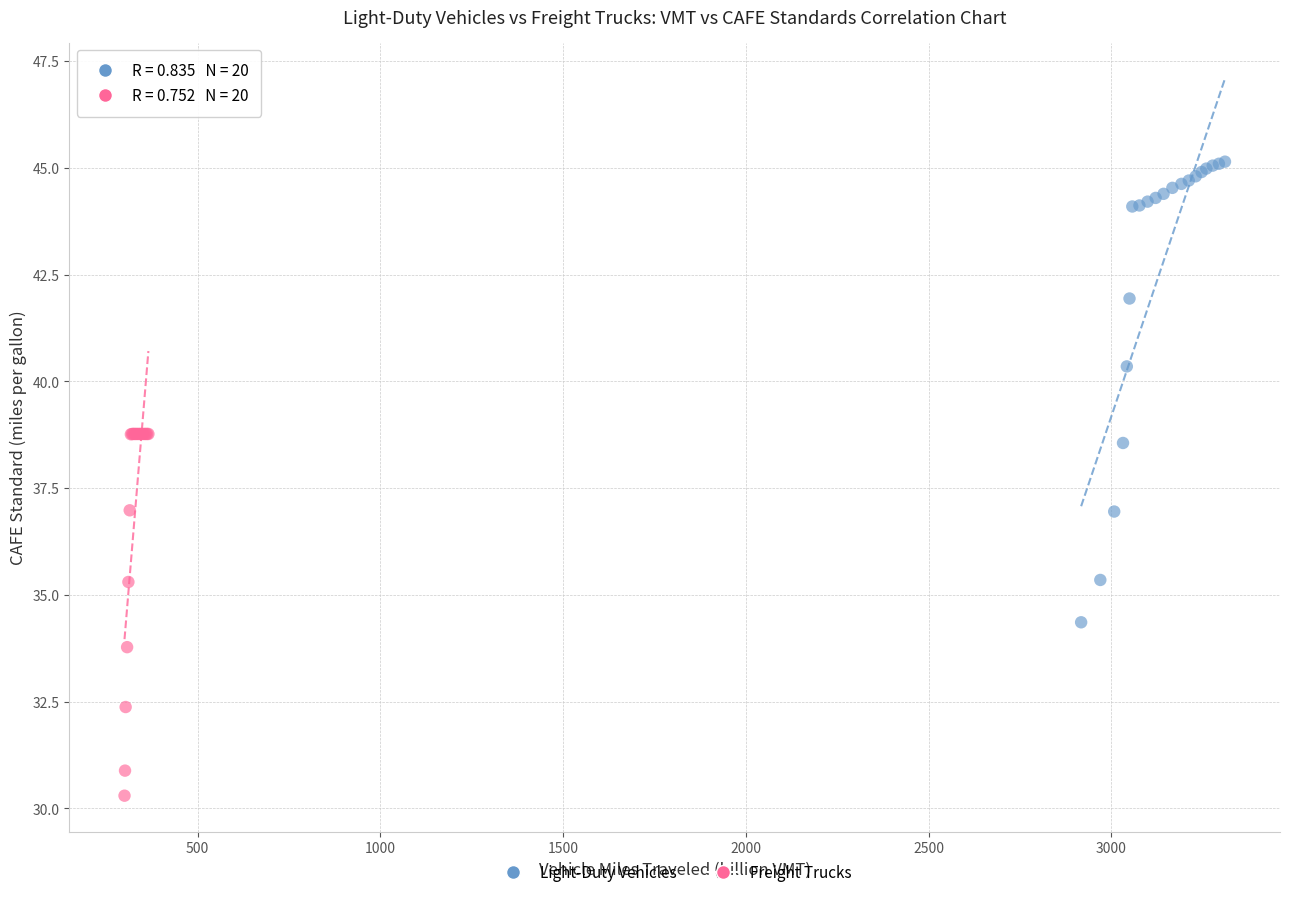

Which series has the widest spread of Y values?

Light-Duty Vehicles